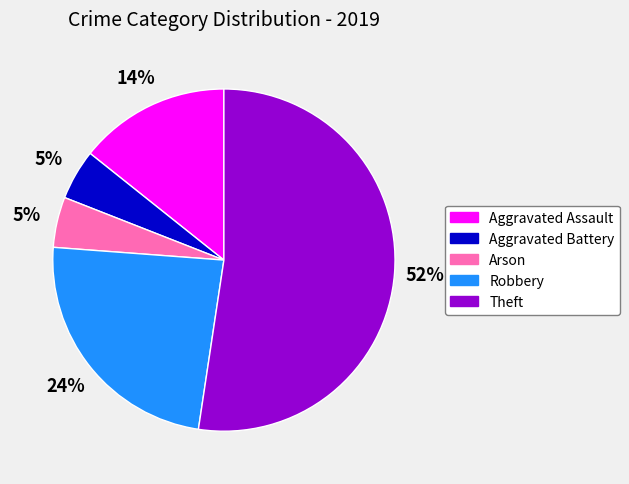

What percentage is the Arson slice, to the nearest percent?

5%